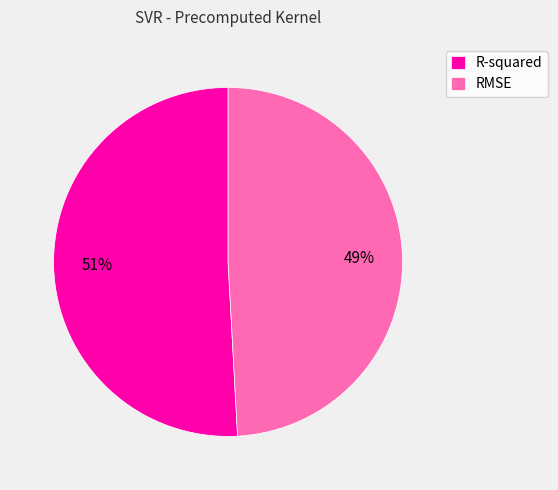

Which category accounts for the majority?

R-squared